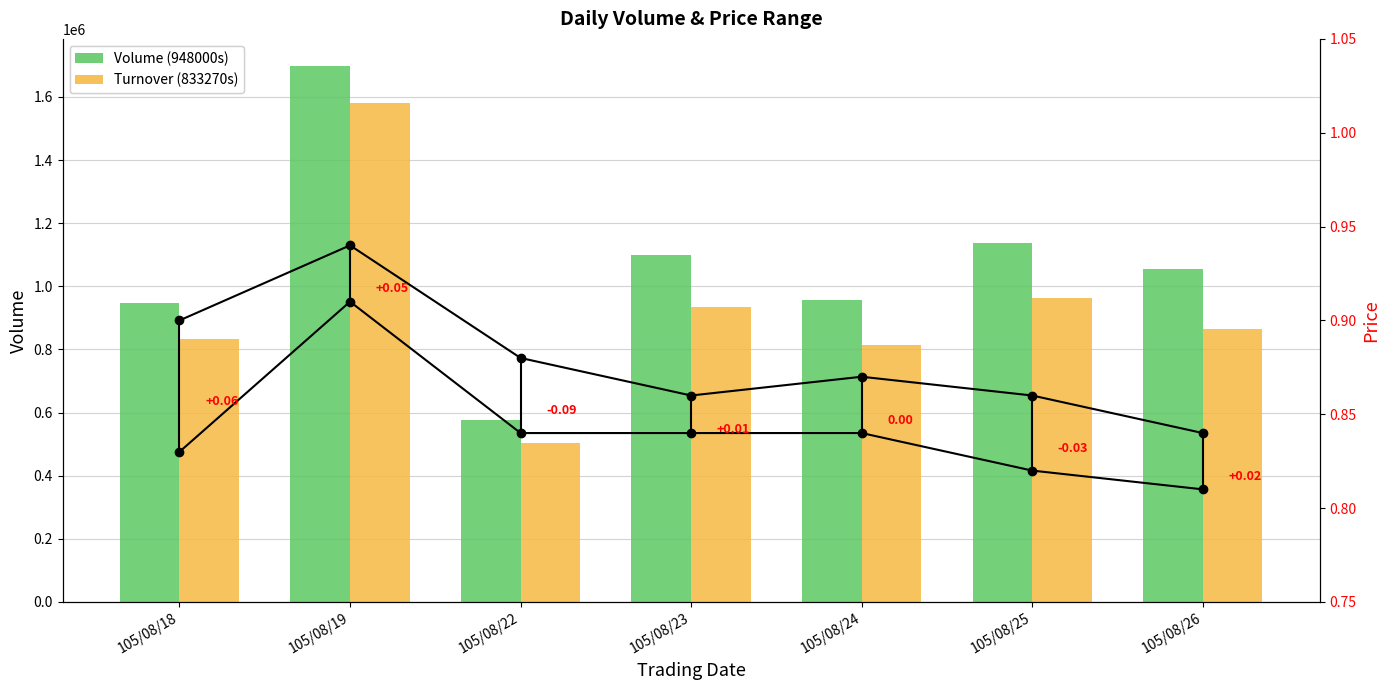

How many High values are between 0 and 1?

7